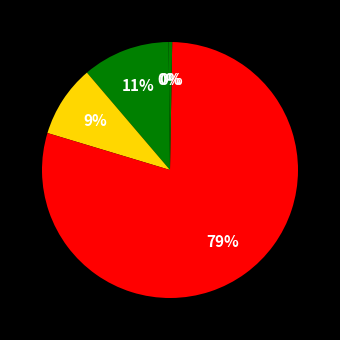

Is there a majority slice in this chart?

Yes